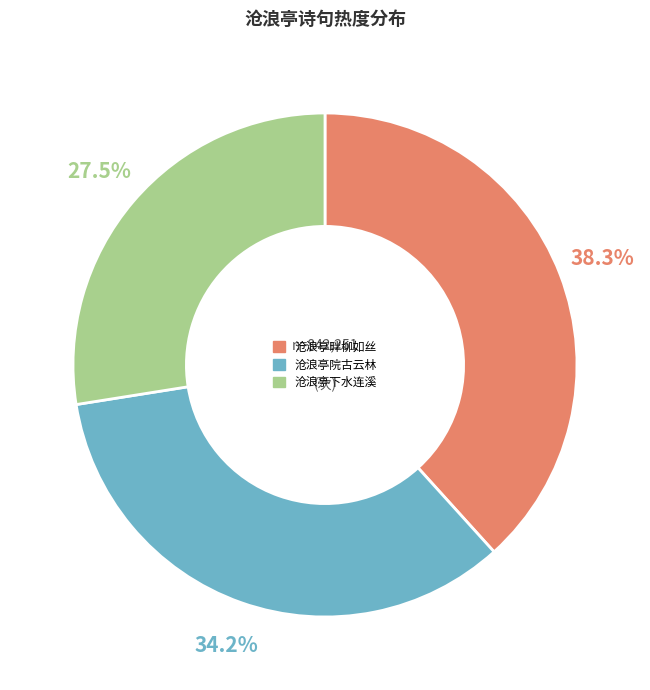

What is the ratio of the value at 沧浪亭院古云林 to the value at 沧浪亭畔柳如丝?

0.9